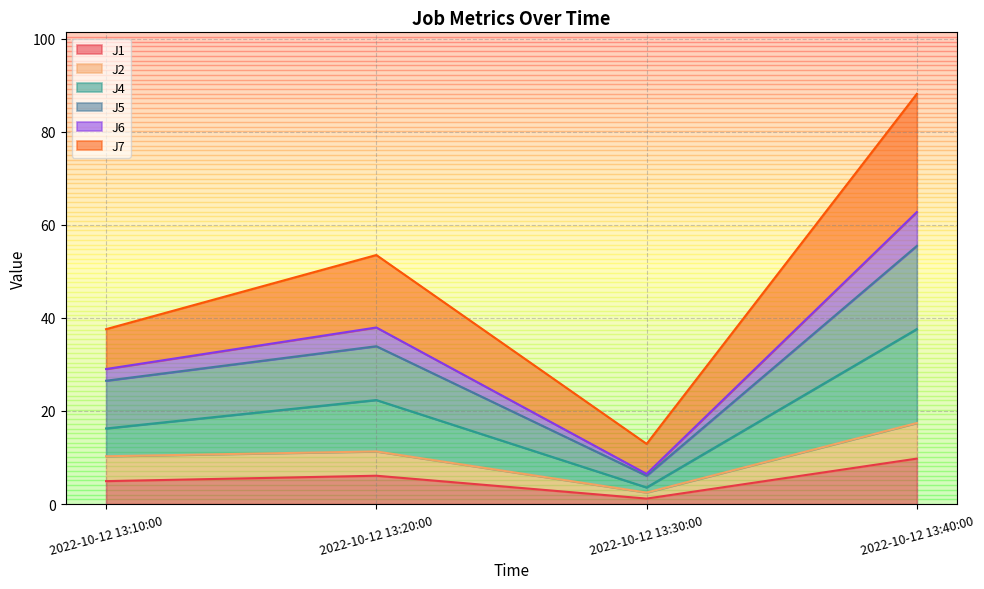

How many interior local peaks does the J2 series have?

1